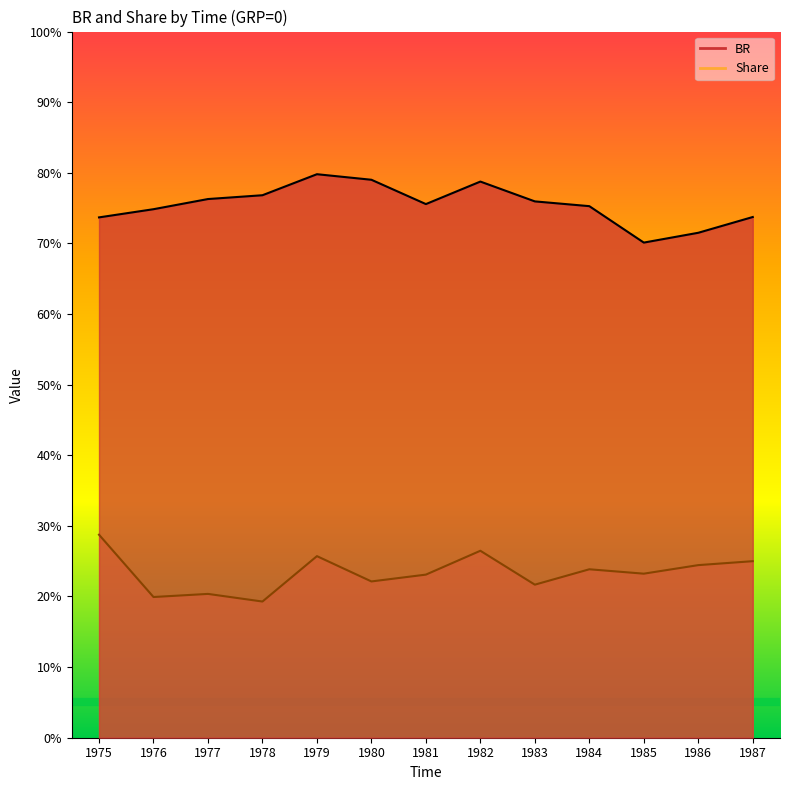

The BR series shows 0.8 at 1978. True or false?

True